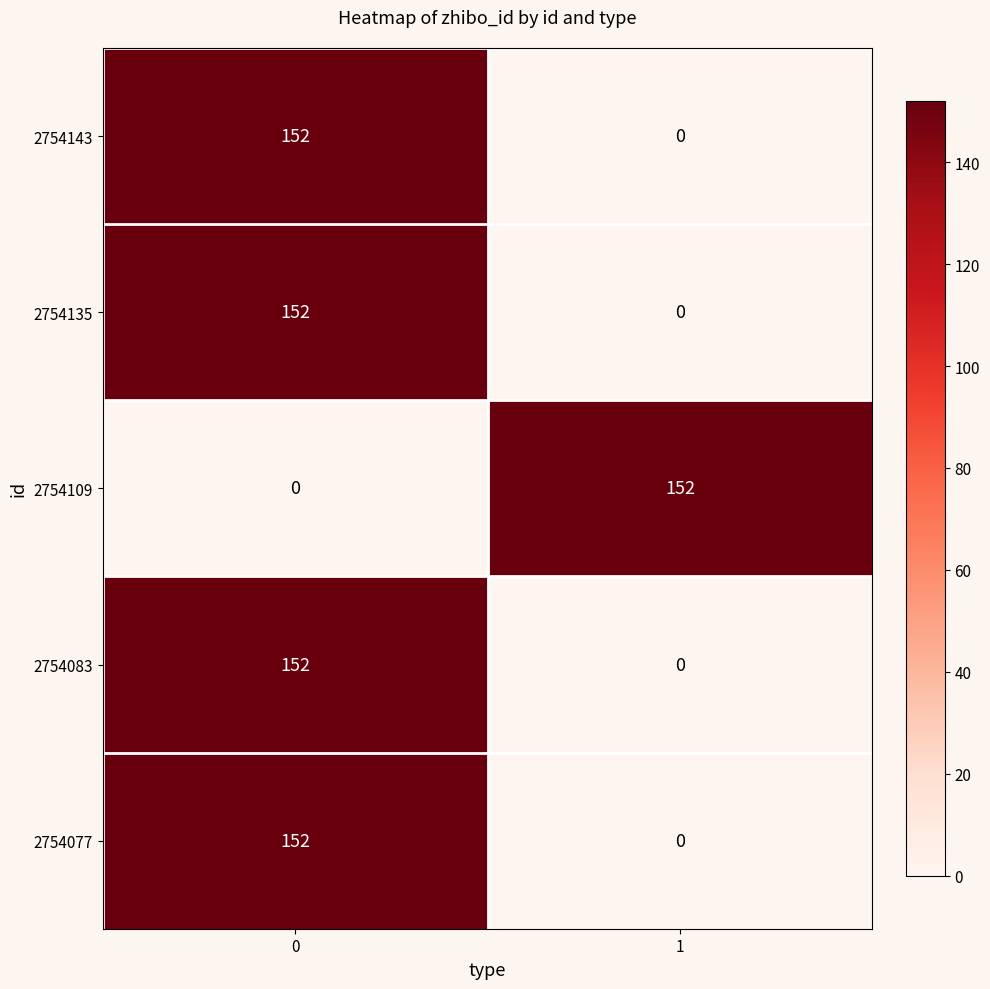

At how many categories does at least one series exceed 43?

2